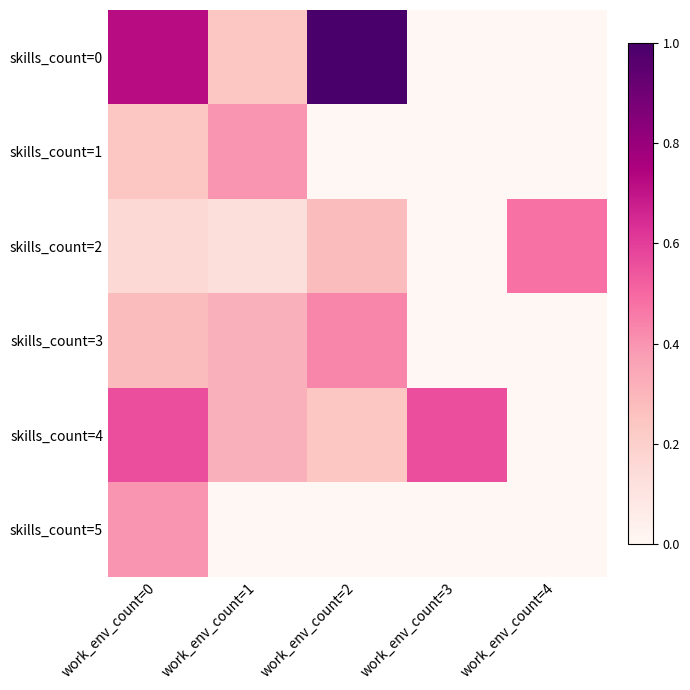

Between work_env_count=3 and work_env_count=0, which is larger?

work_env_count=0